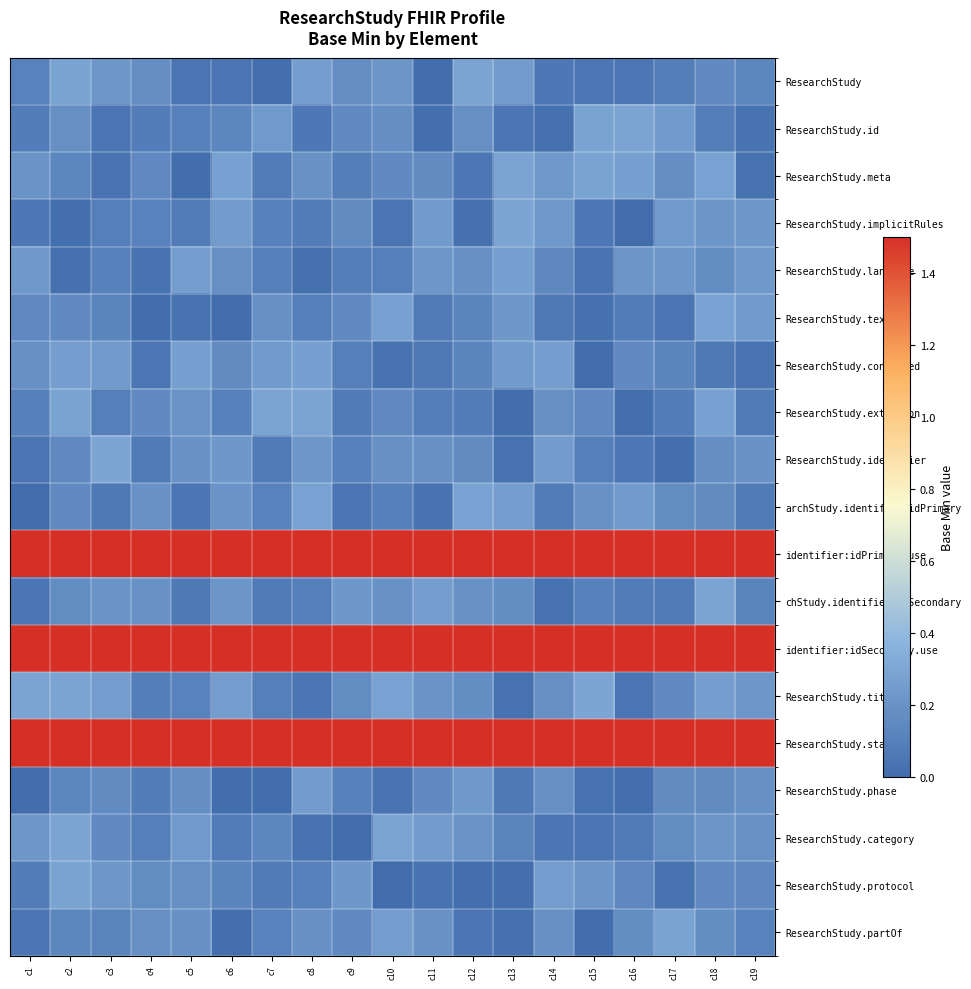

Which series has the largest total across all categories?

identifier:idPrimary.use